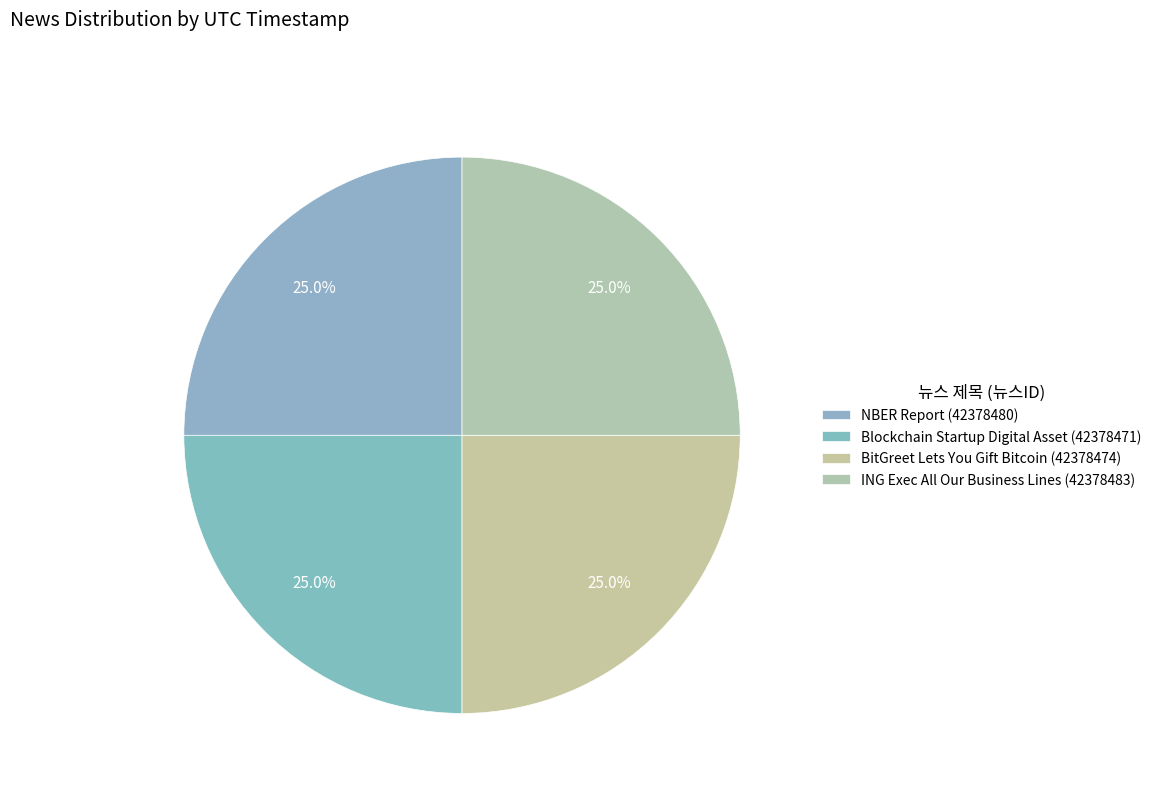

Combined, what portion of the pie is NBER Report (42378480) and BitGreet Lets You Gift Bitcoin (42378474)?

50.0%